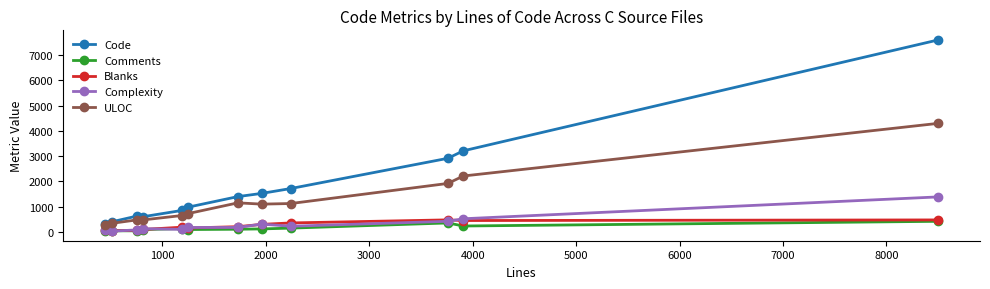

True or false: Comments and ULOC cross at least once.

False